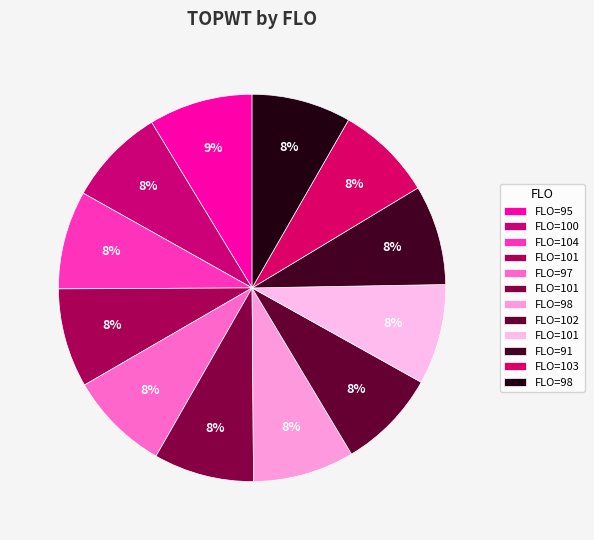

How many slices are in this pie chart?

12